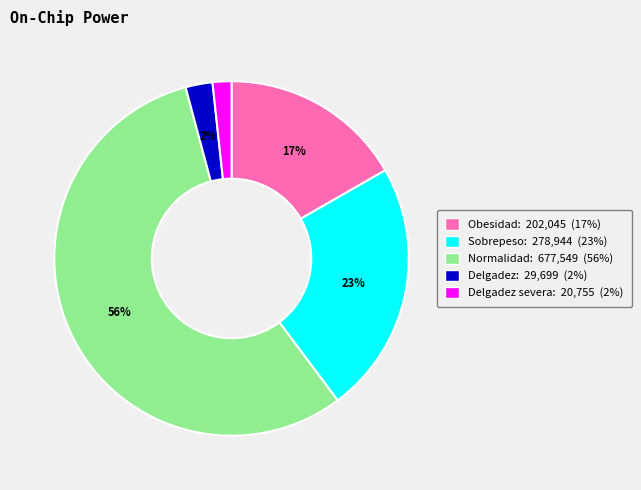

How many segments does this pie chart have?

5